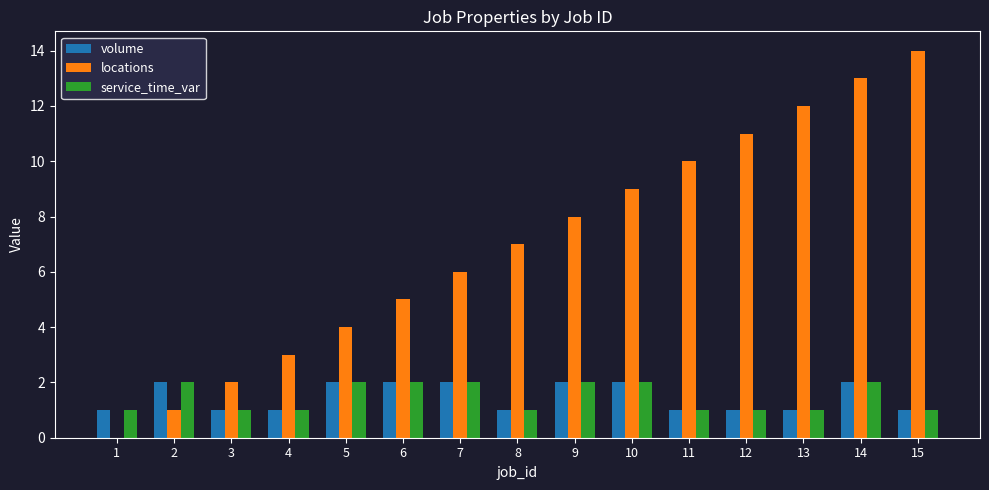

Are the bars grouped side by side (vs. stacked)?

Yes